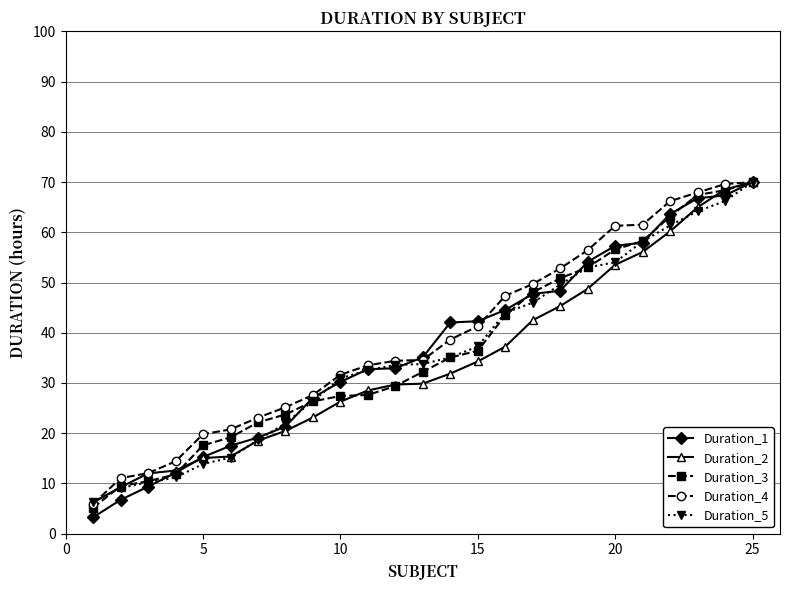

How many lines are shown in the chart?

5